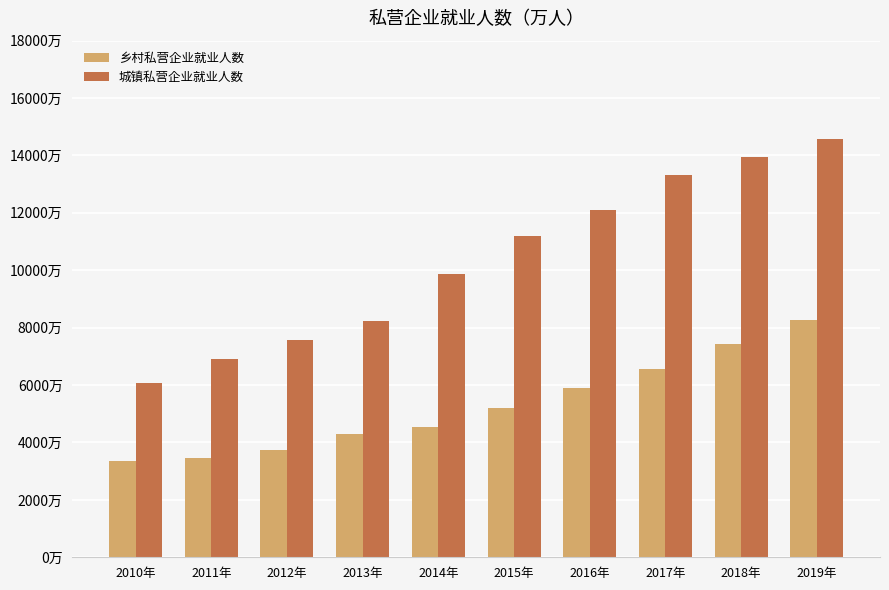

Which series changed the most between 2017年 and 2018年?

乡村私营企业就业人数